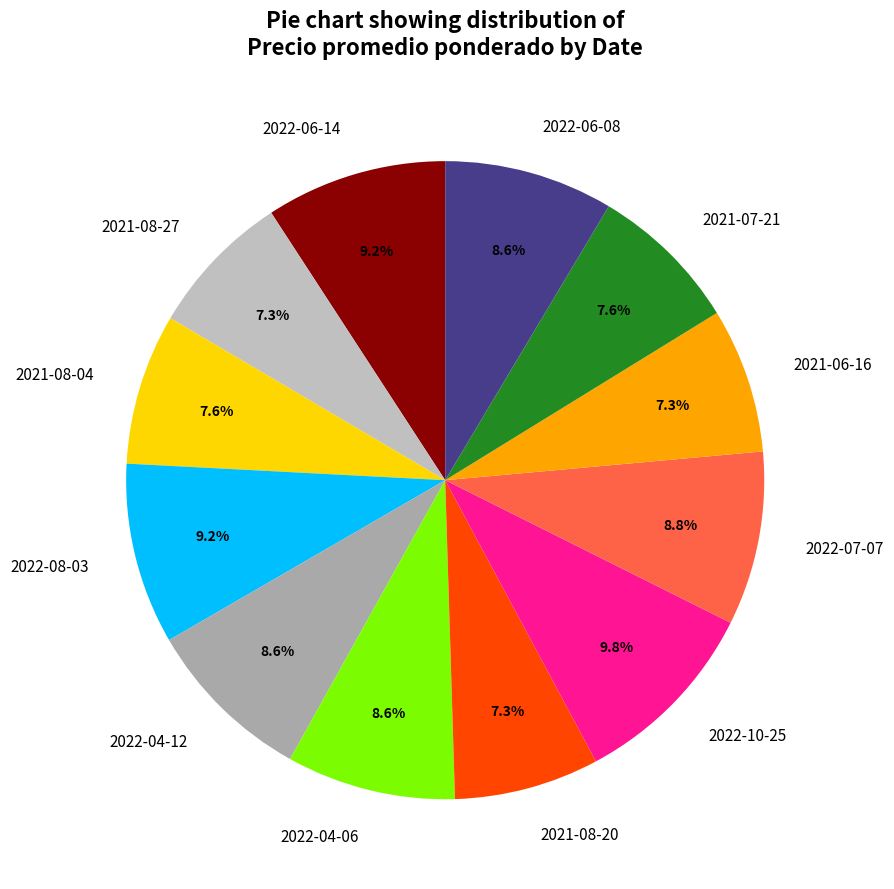

How many slices are in this pie chart?

12